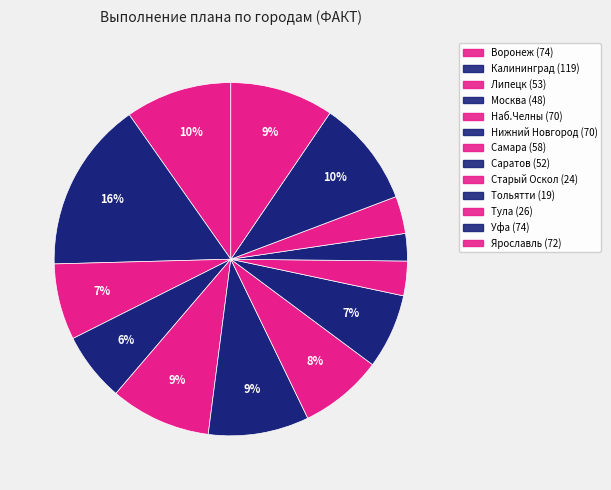

Is Воронеж the majority of the pie?

No